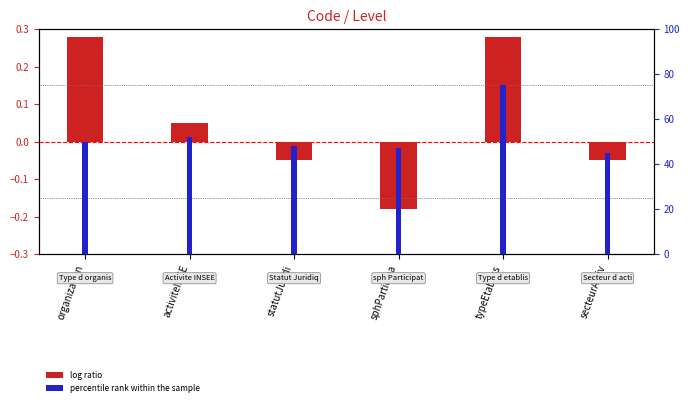

What is the label of the 3rd bar from the right?

sphParticipa